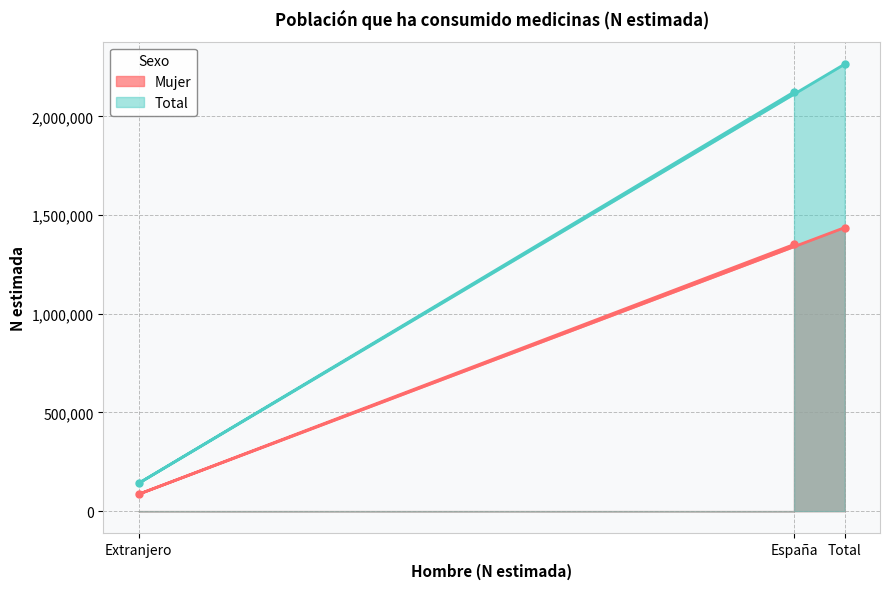

Is the value of Mujer at España greater than the value of Total at Extranjero?

Yes